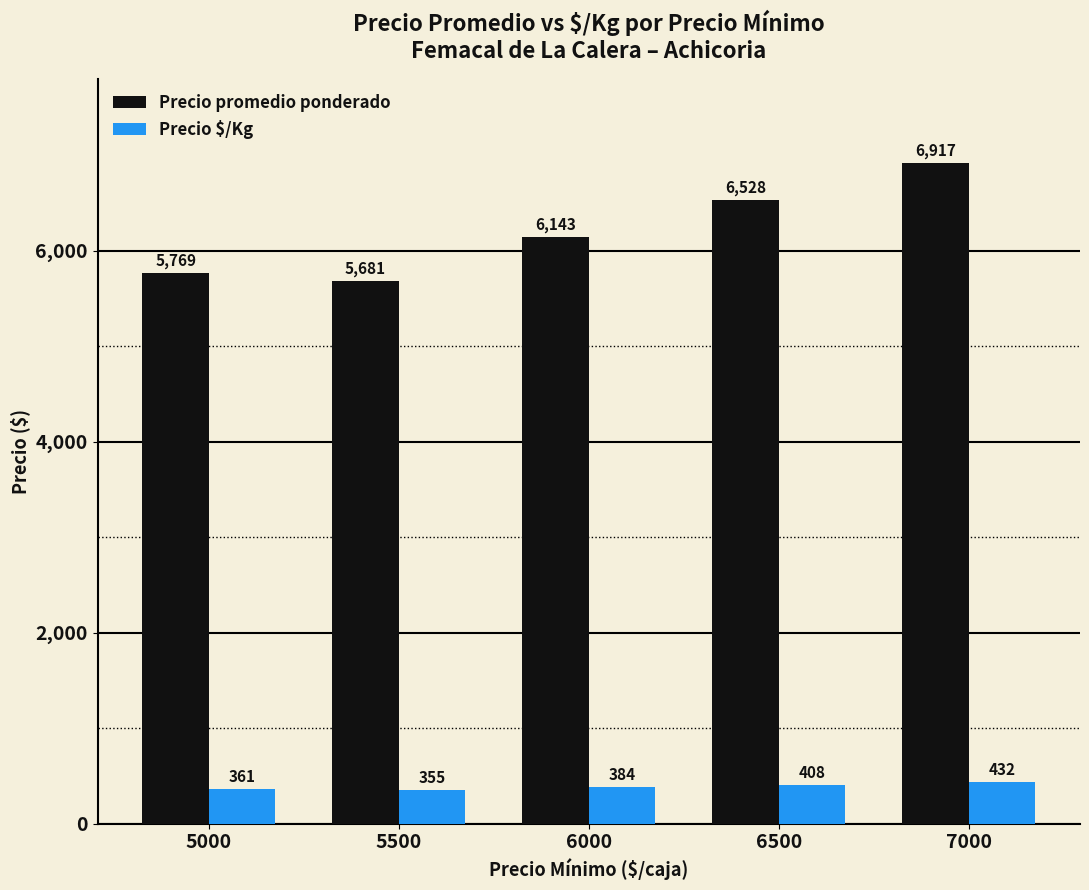

Which series has the largest range (max minus min)?

Precio promedio ponderado